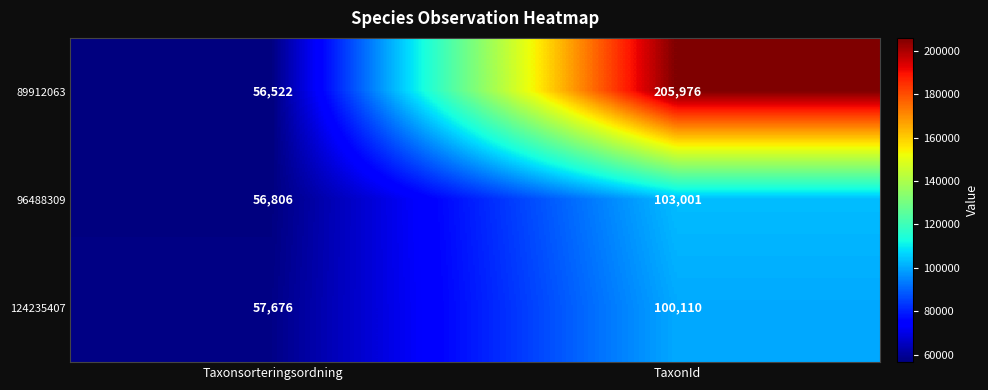

Between Taxonsorteringsordning and TaxonId, which series saw the biggest shift?

89912063